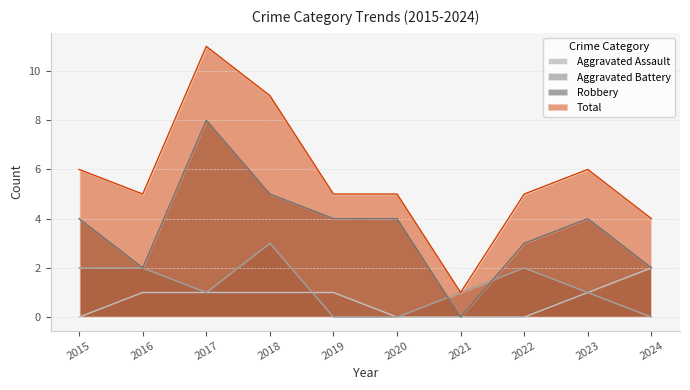

What is the total value across all series at 2024?

8